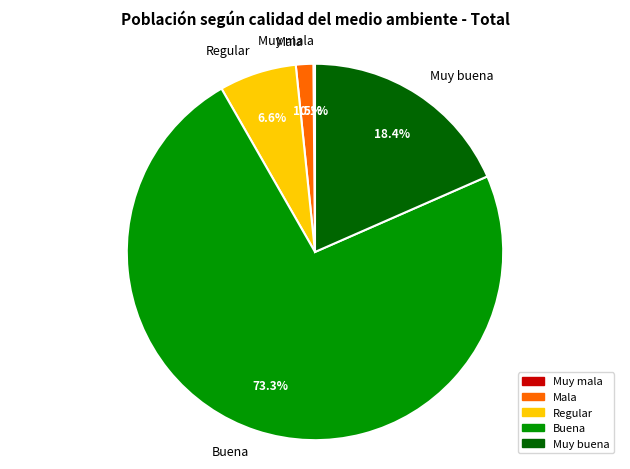

Which category has the biggest portion of the pie?

Buena